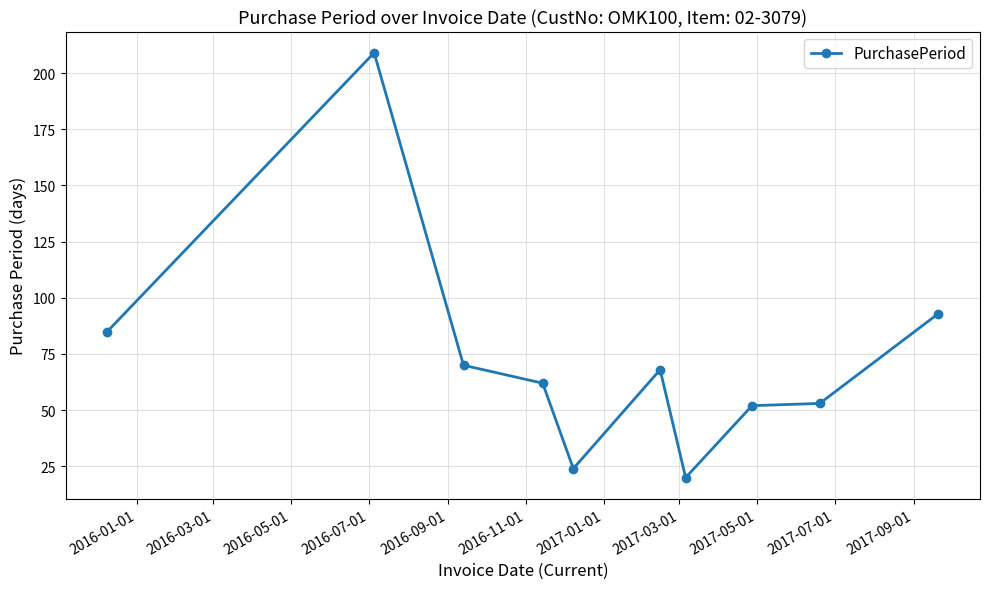

What is the value of the 8th point from the left?

52